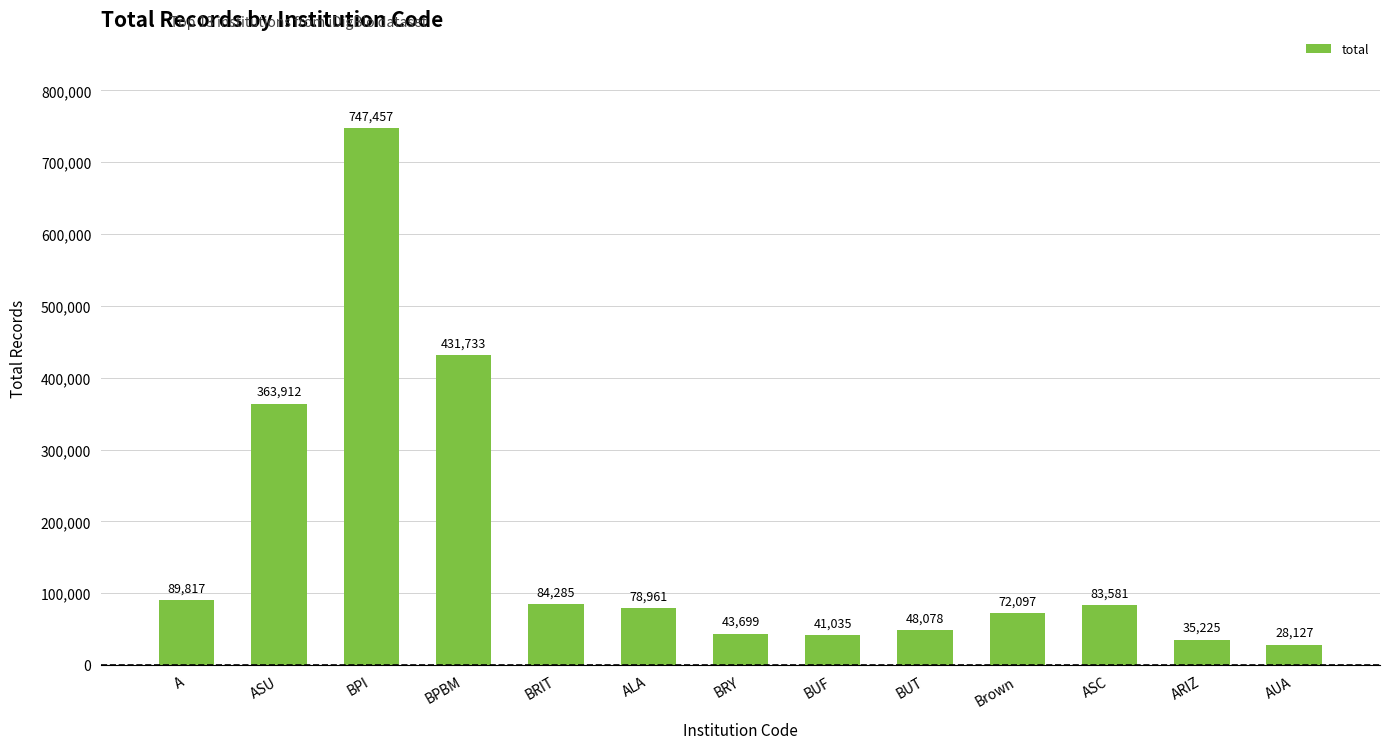

Between BUF and ASC, which is larger?

ASC